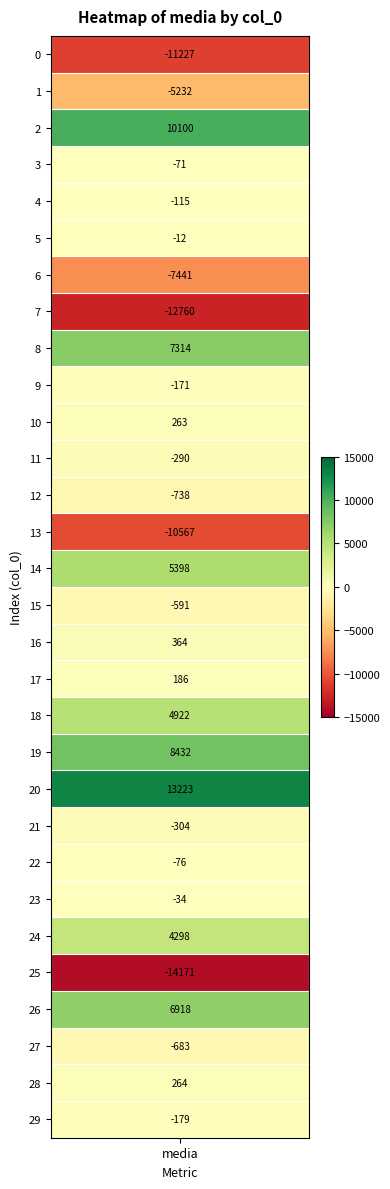

Reading left to right, extract all data points from this chart.

-11227.2	-5232.4	10099.9	-70.6	-114.9	-11.6	-7441.4	-12759.8	7314.1	-170.9	262.8	-289.9	-738.5	-10566.7	5398.1	-591.3	364.4	186.5	4922.2	8432.2	13222.9	-303.8	-76.3	-34.1	4298.1	-14171.0	6918.0	-683.2	263.7	-179.3